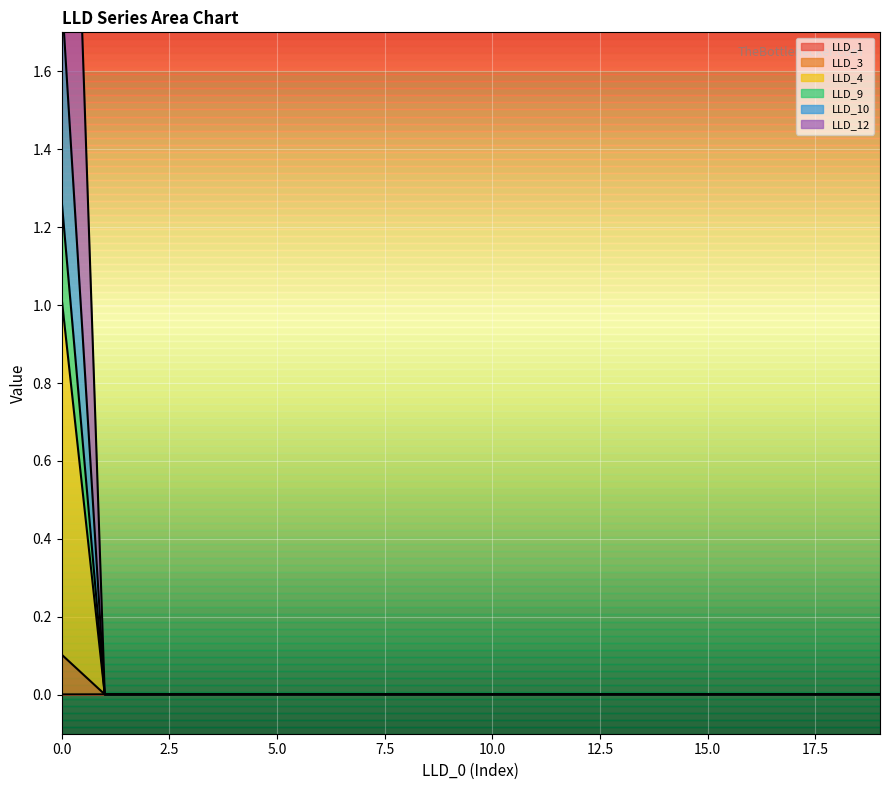

Between 11 and 15, which is larger?

15